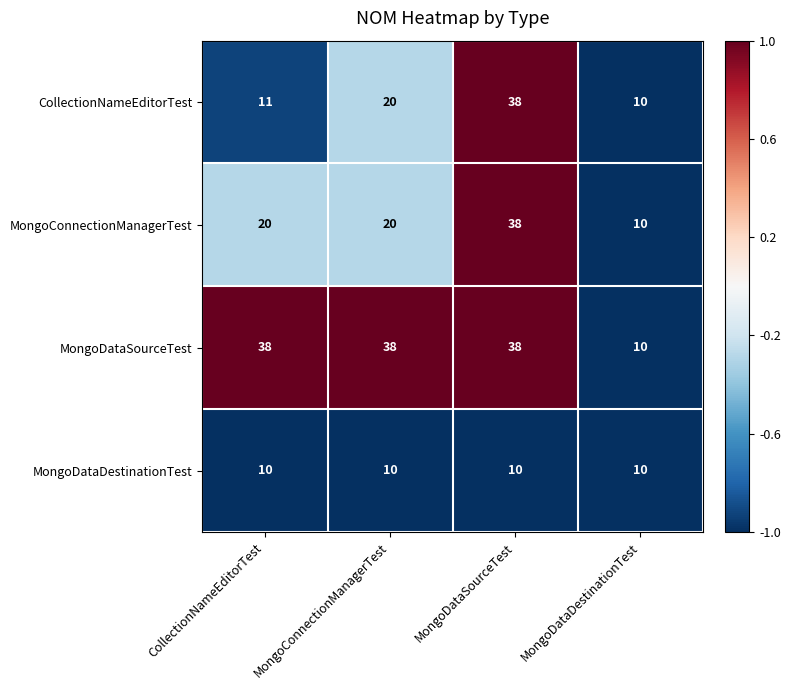

How many distinct data groups are displayed?

4